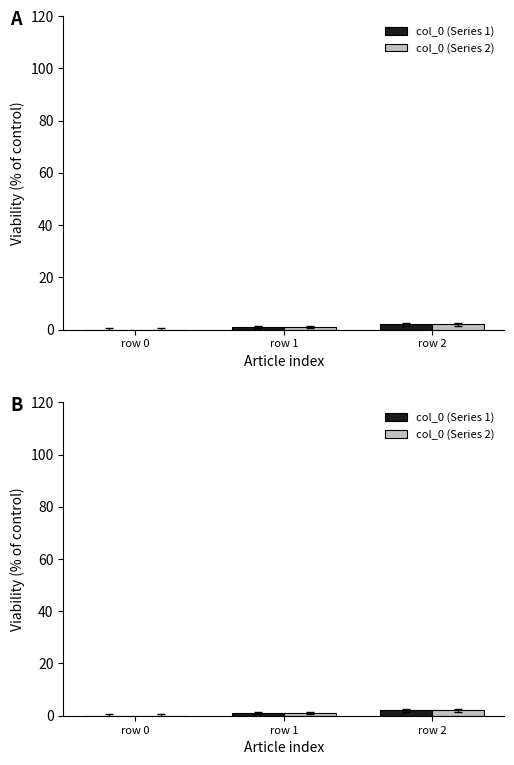

What is the difference between the second highest and minimum values in the col_0 (Series 1) series?

1